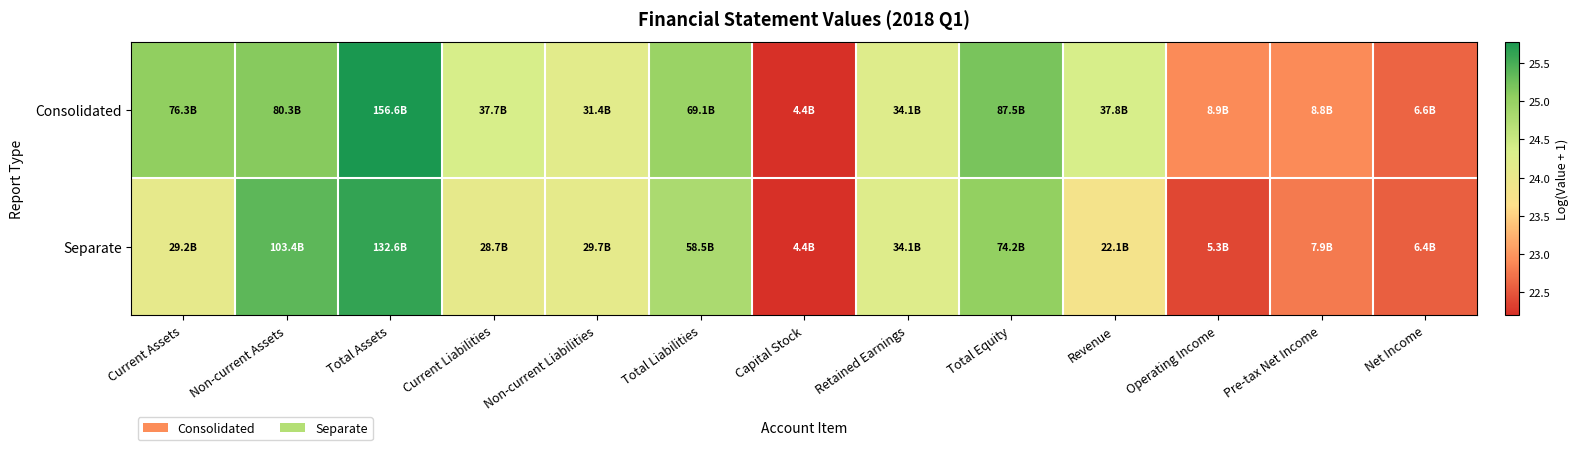

Rank the series by their average value, from lowest to highest.

Separate, Consolidated